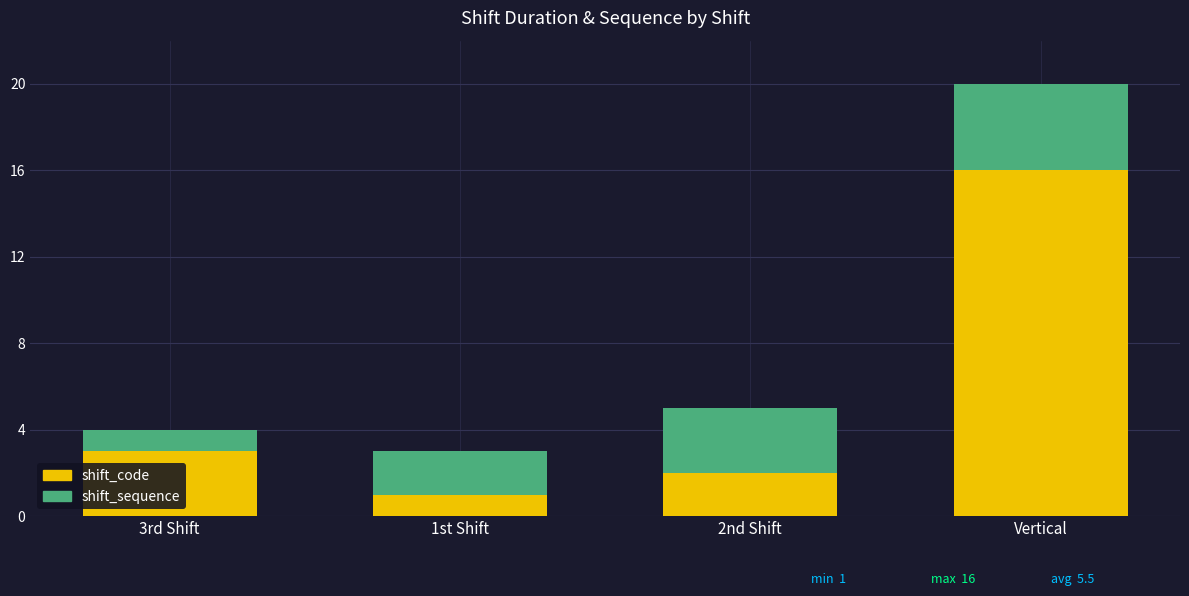

Where is shift_code nearest to the value 8?

3rd Shift